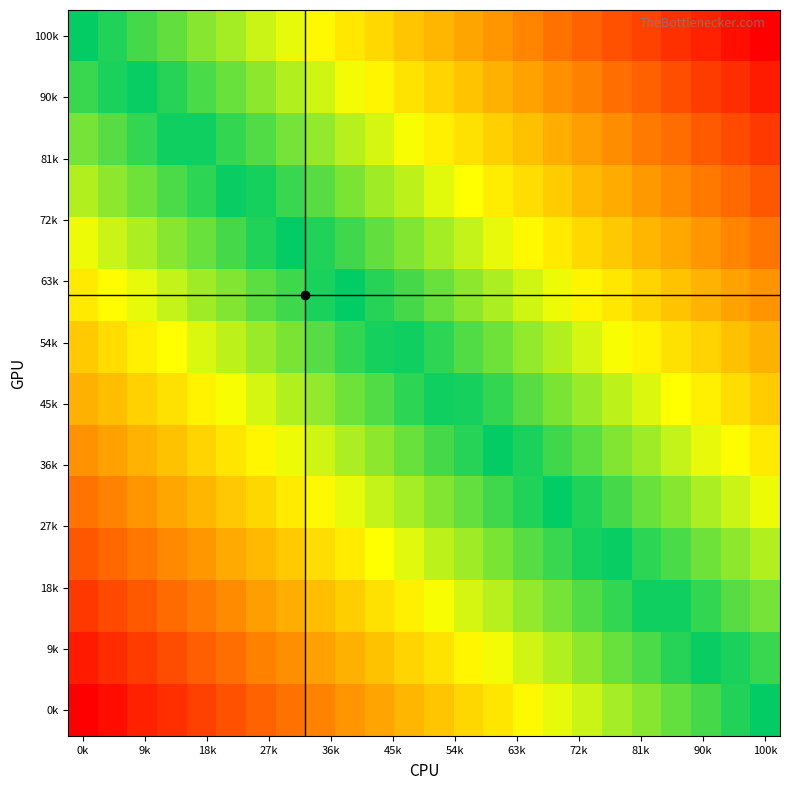

Which label corresponds to the largest value in the chart?

0k